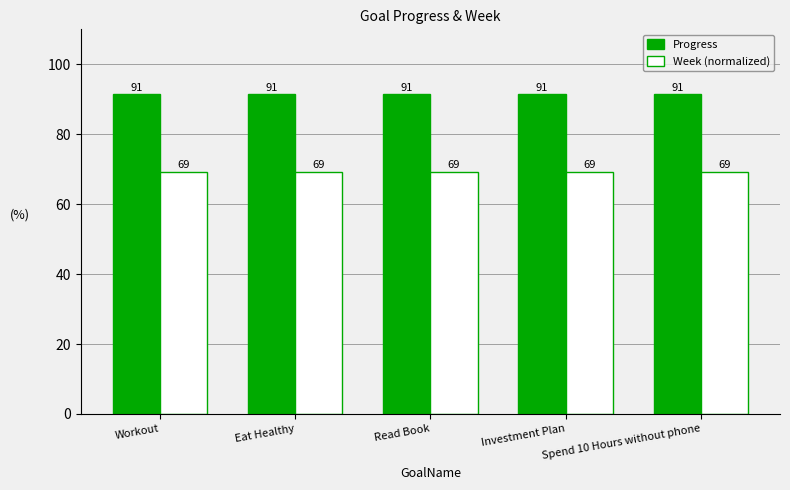

What is the greatest value displayed?

91.4